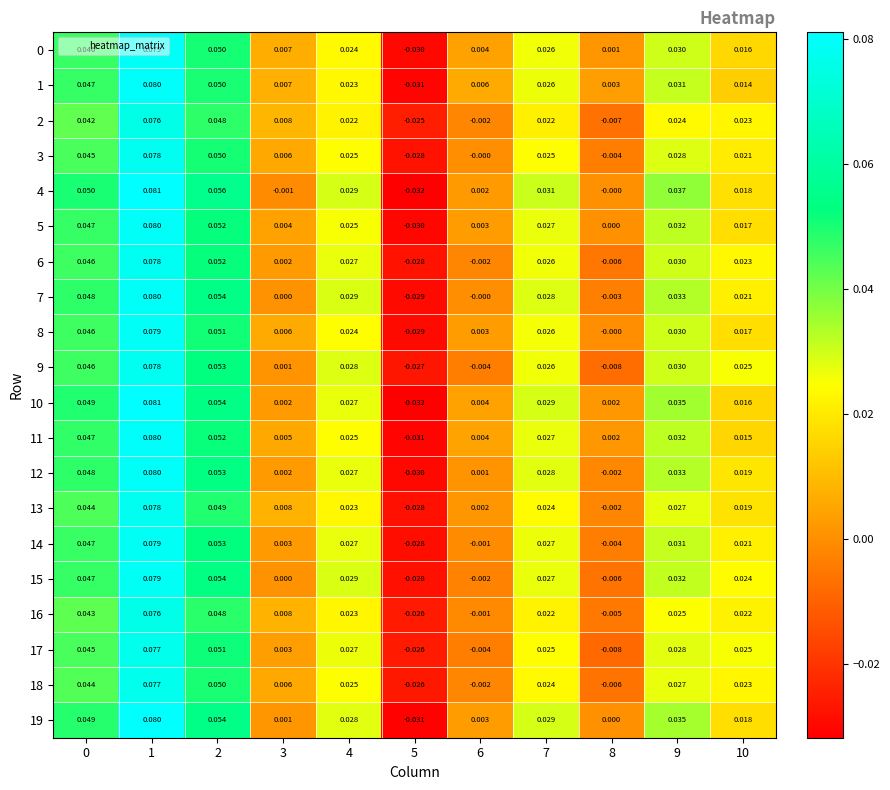

Is the value of 3 at 6 greater than the value of 0 at 3?

No